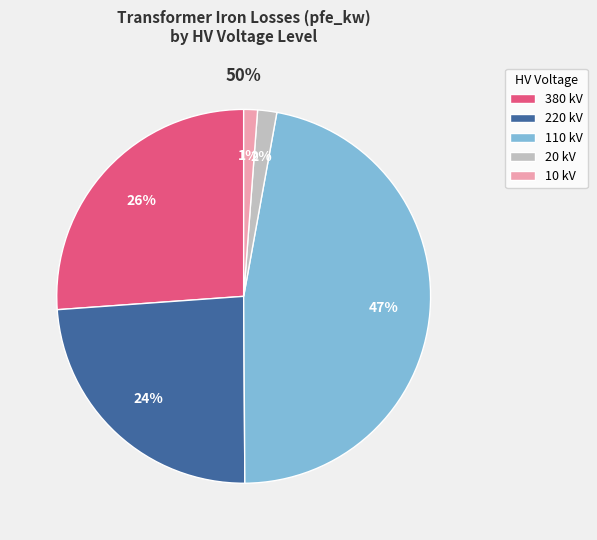

Between 110 and 20, which is larger?

110